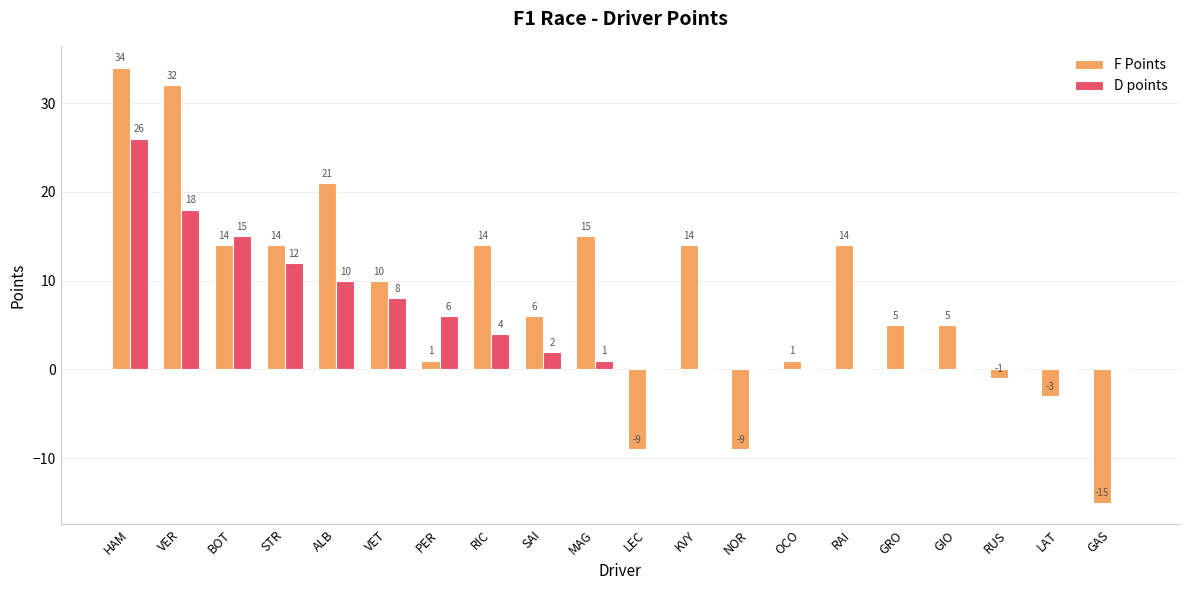

What is the average value of the D points series?

5